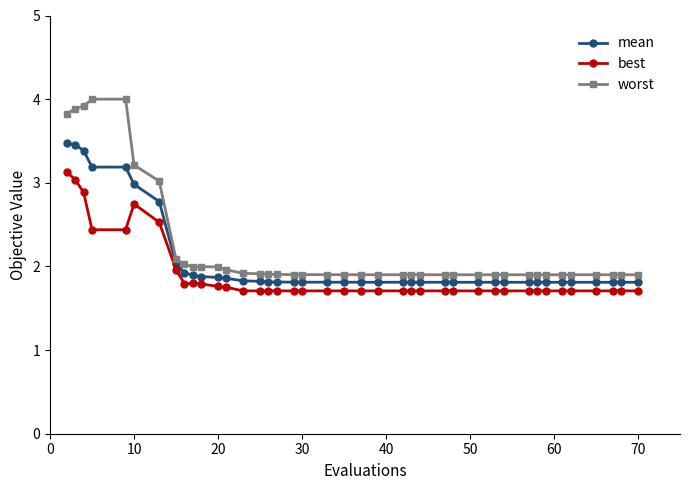

True or false: worst and mean cross at least once.

False